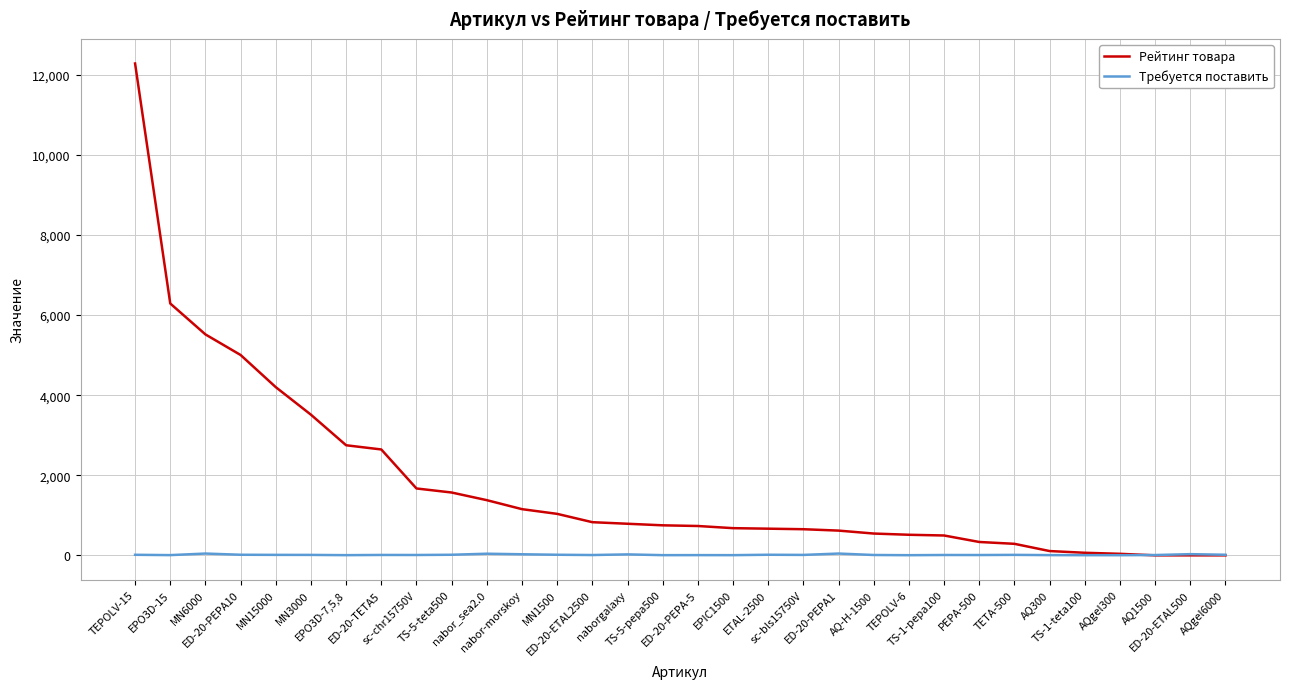

At which label does Требуется поставить first exceed 11?

TEPOLV-15